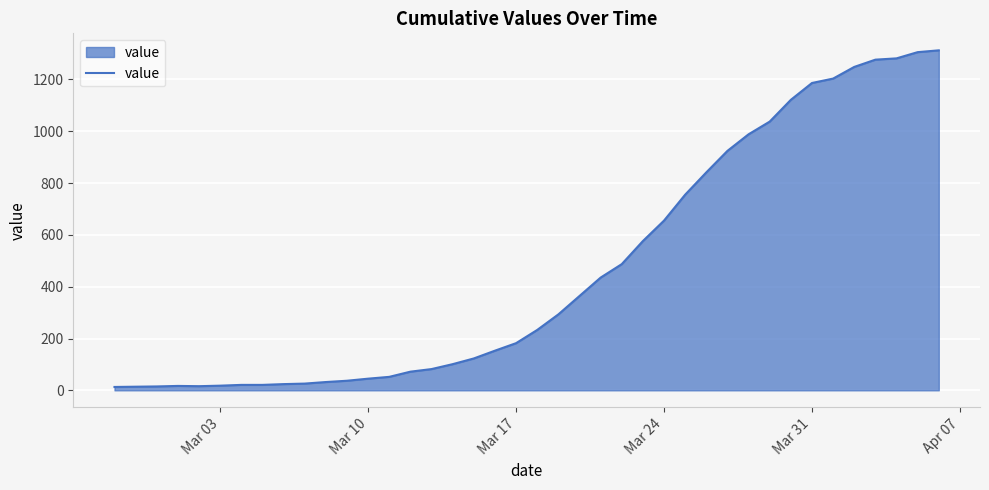

What is the difference between the maximum and minimum values?

1299